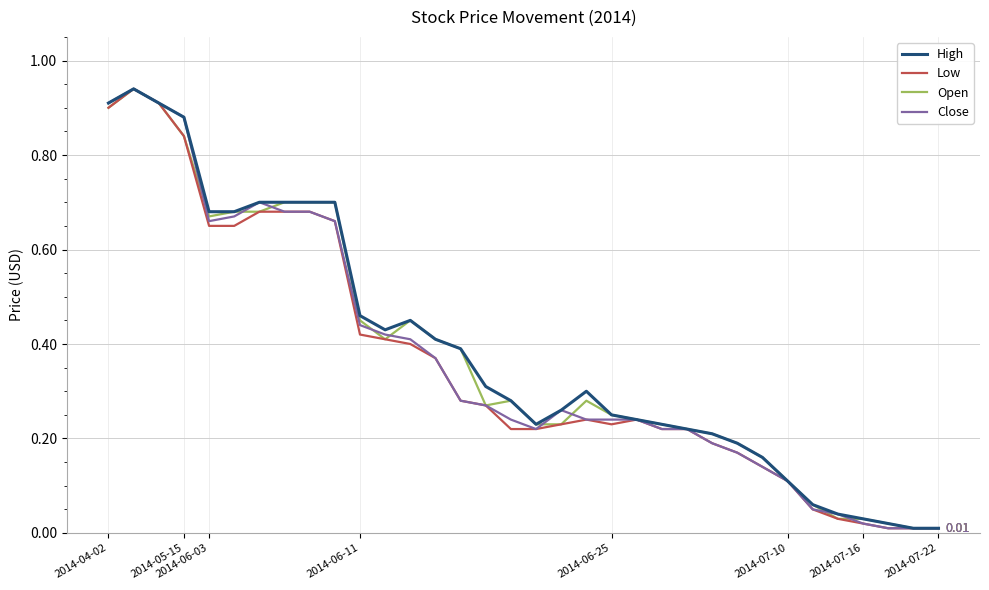

At how many categories does at least one series exceed 0?

34